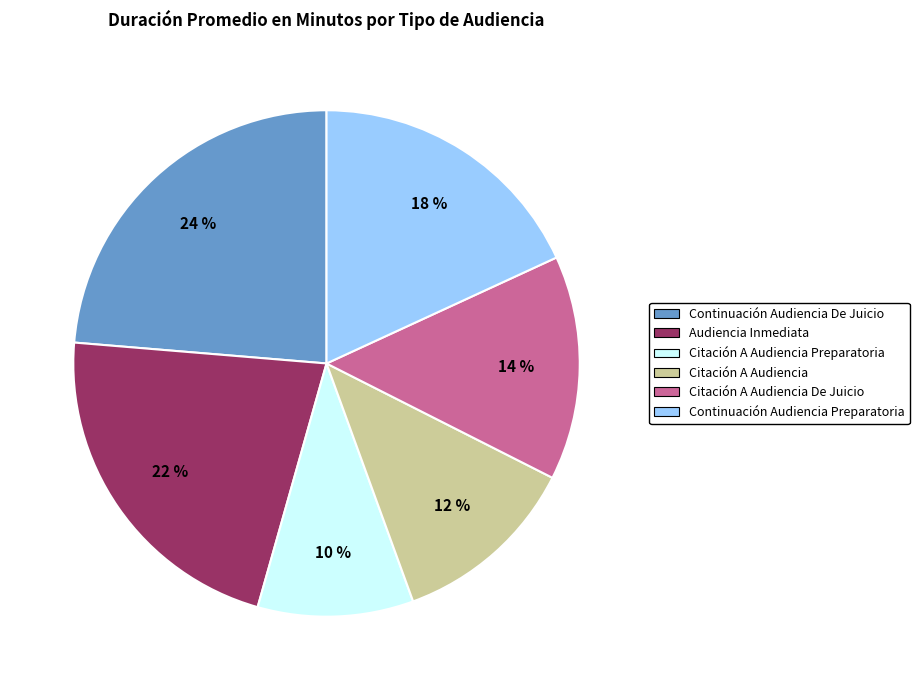

Is there a majority slice in this chart?

No